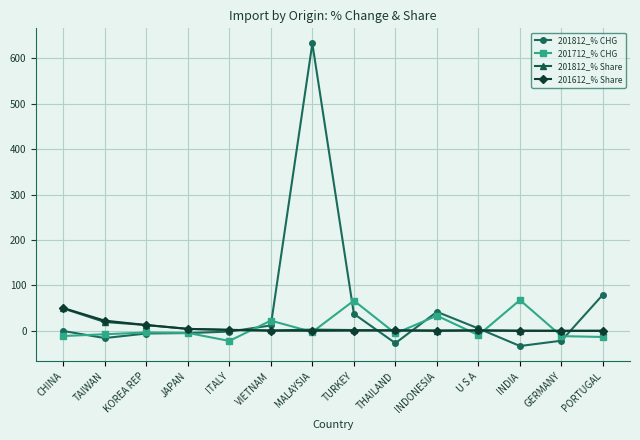

Which series has the largest range (max minus min)?

201812_% CHG